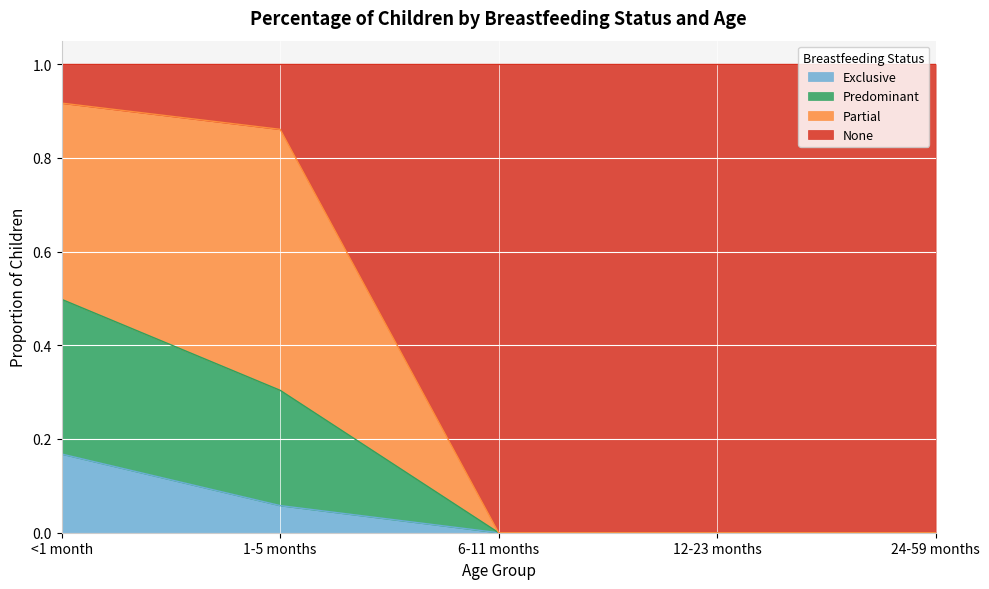

Between 6-11 months and 12-23 months, which series saw the biggest shift?

Exclusive